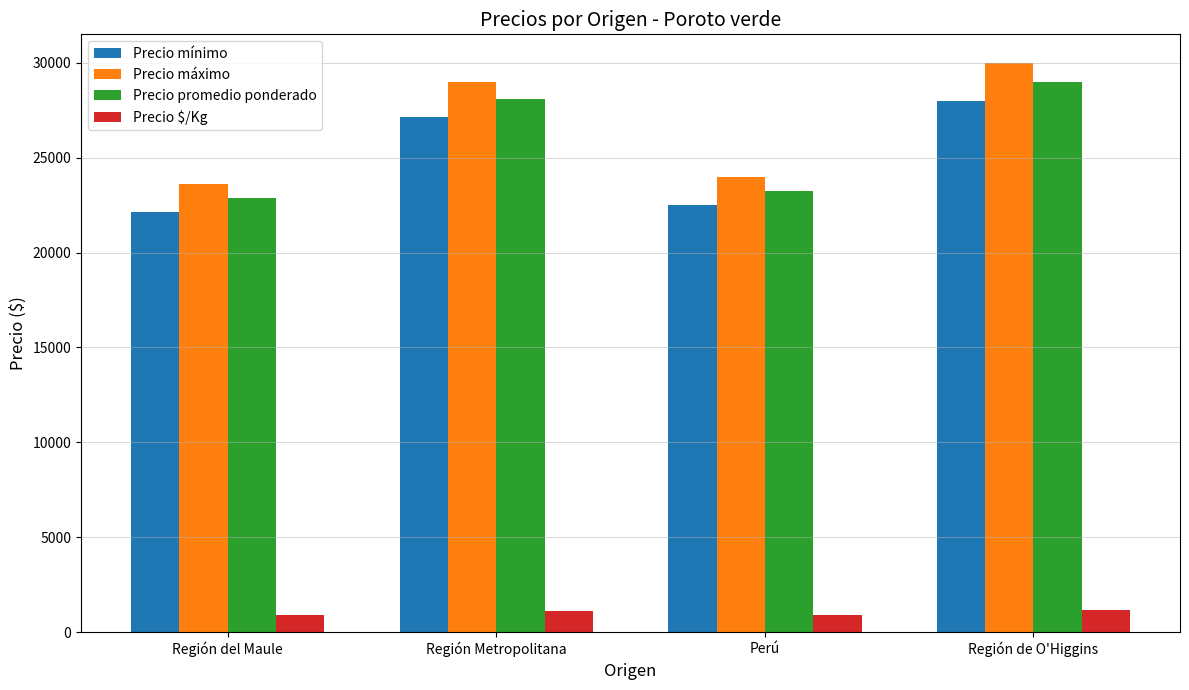

Rank the series at Región de O'Higgins from lowest to highest value.

Precio $/Kg, Precio mínimo, Precio promedio ponderado, Precio máximo